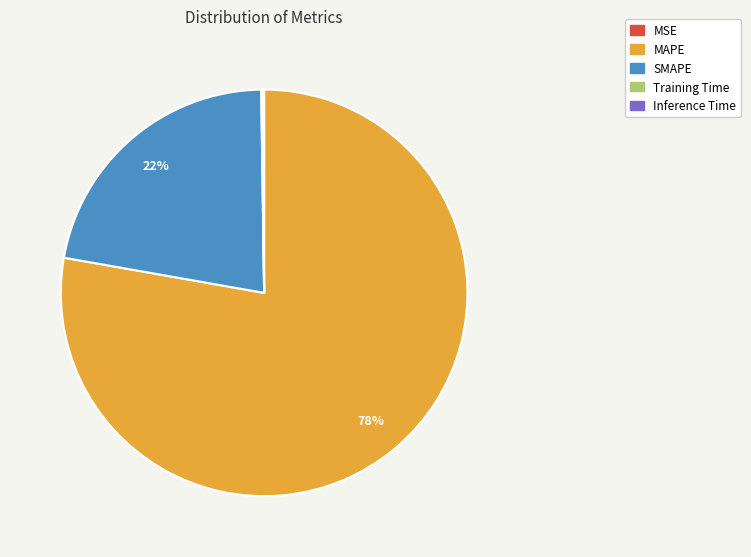

Does any single category account for the majority?

Yes